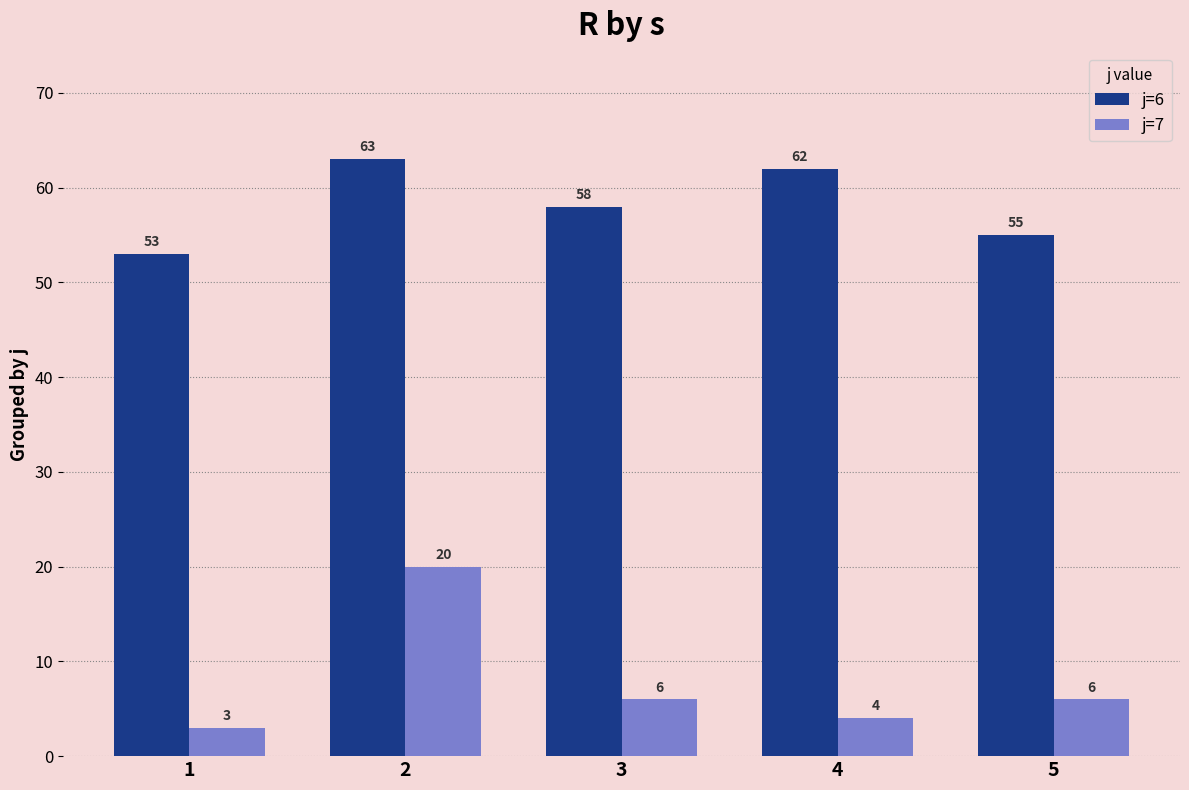

What is the average value of the j=7 series?

8